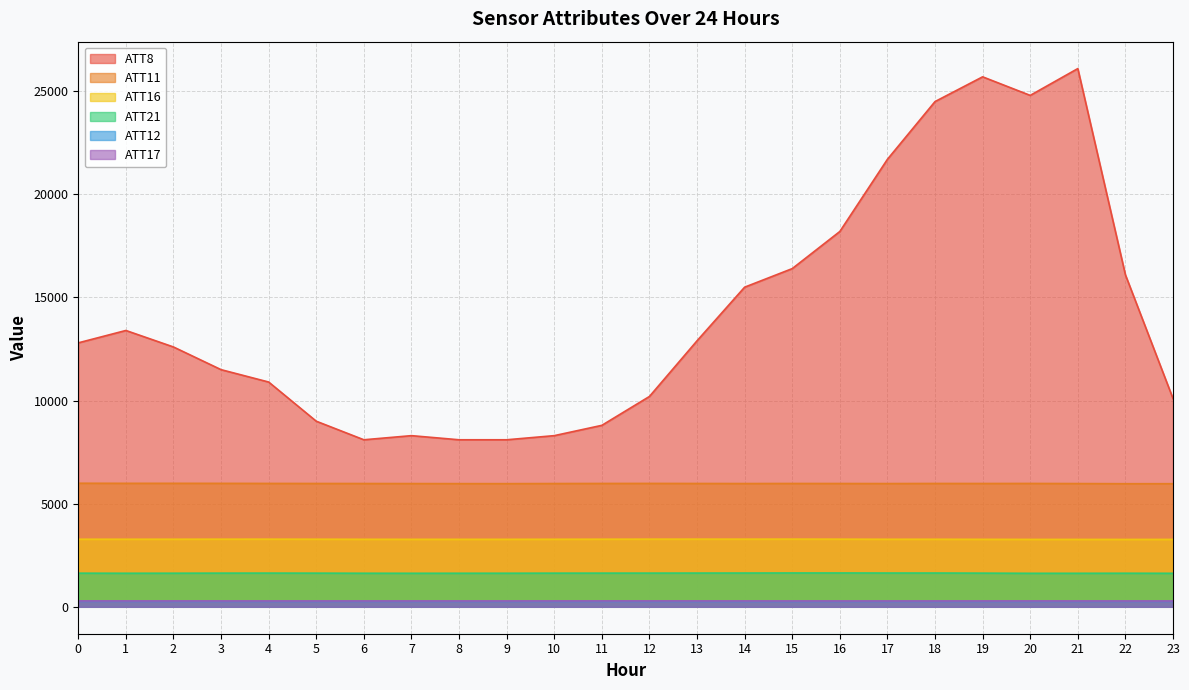

Which category has the highest value in the ATT8 series?

21